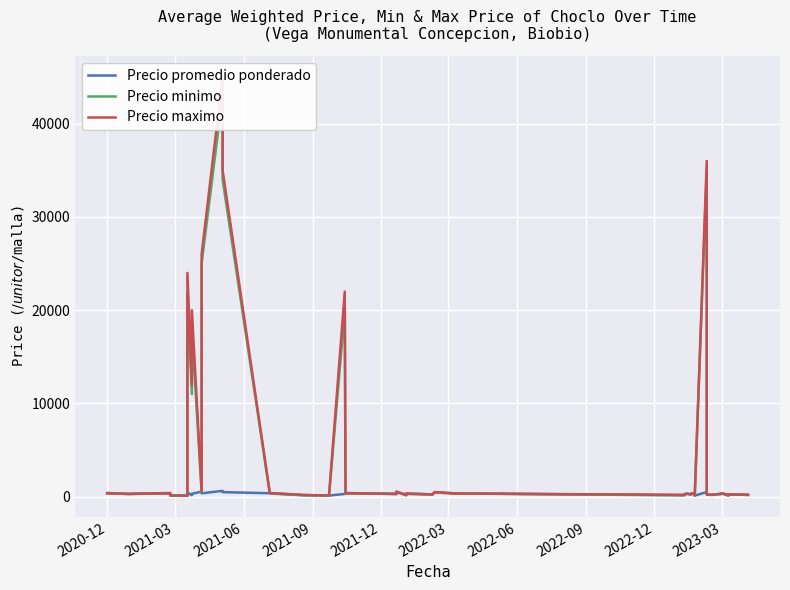

In Precio minimo, how many points are higher than both neighbors (excluding endpoints)?

13